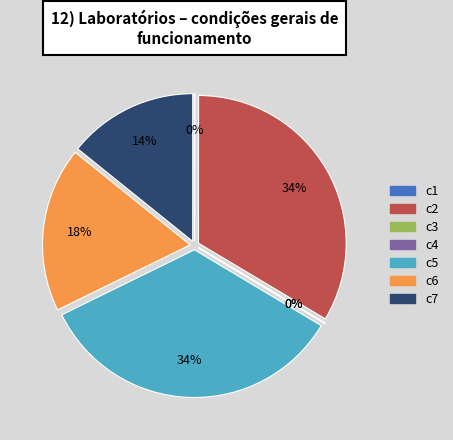

Which has a higher value, c3 or c7?

c7